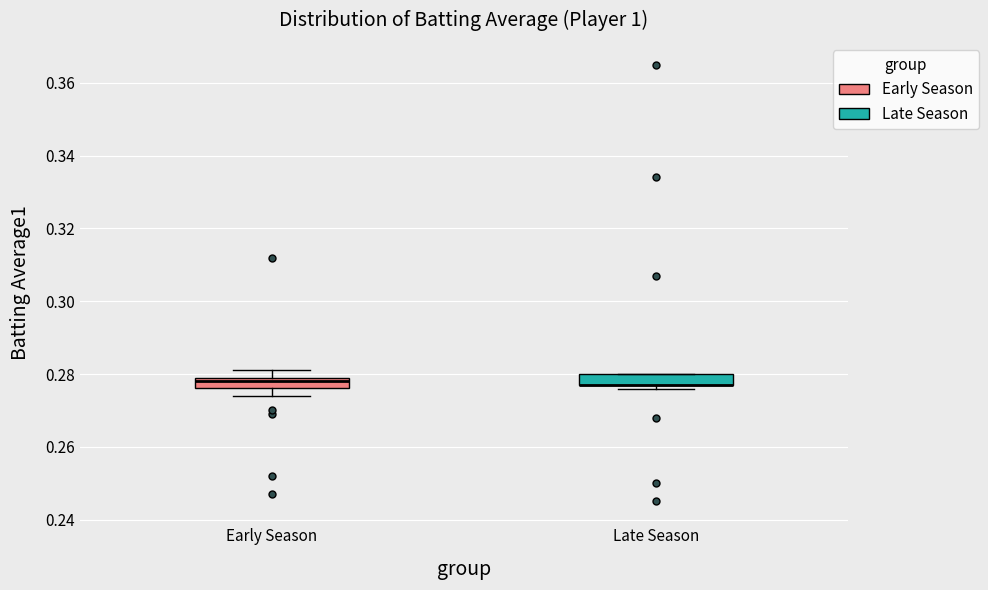

Where is the lower edge of the box for Late Season on the y-axis? The values are not printed on the chart, so give them approximately, as read against the axis.

0.278